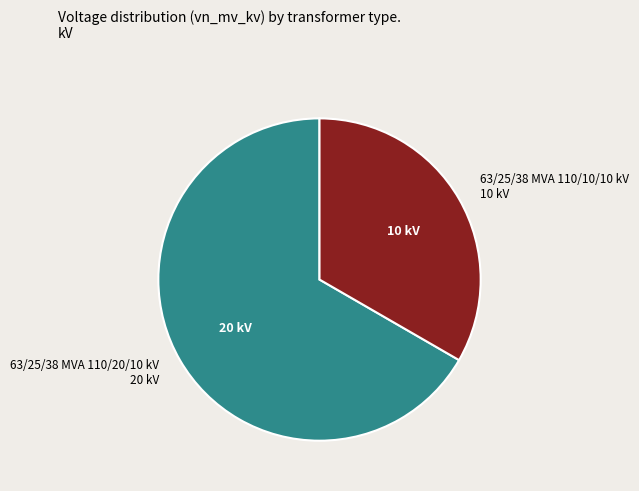

Is it true that 63/25/38 MVA 110/10/10 kV is 22% of the pie?

False